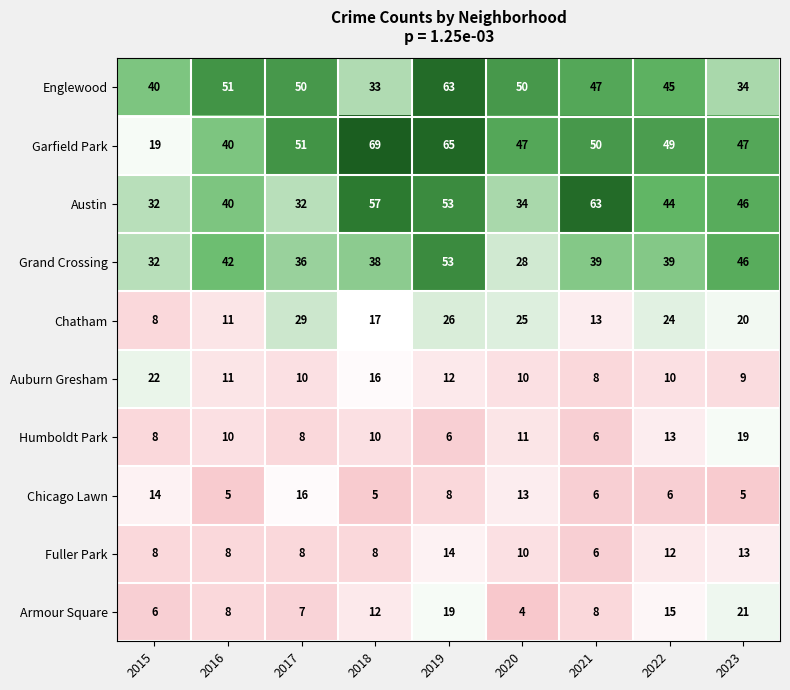

Which series has the largest total across all categories?

Garfield Park